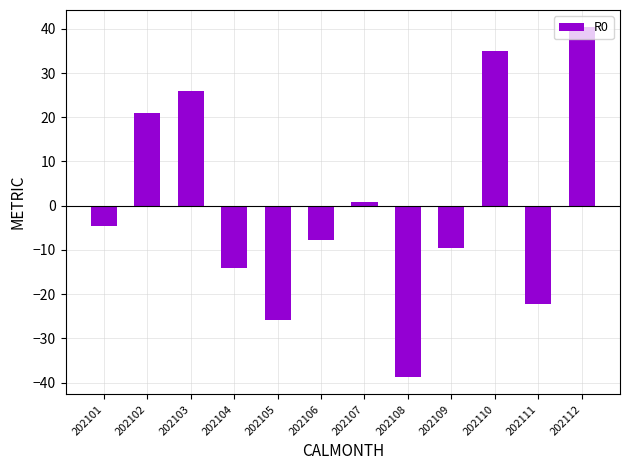

How many data points are above -4?

5